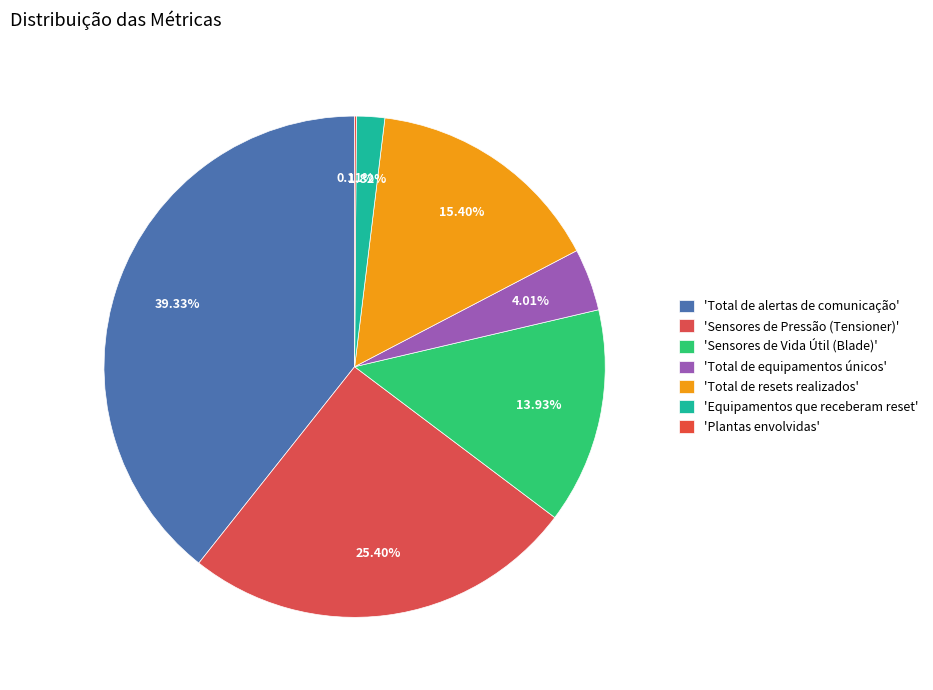

Count the number of slices in the pie.

7